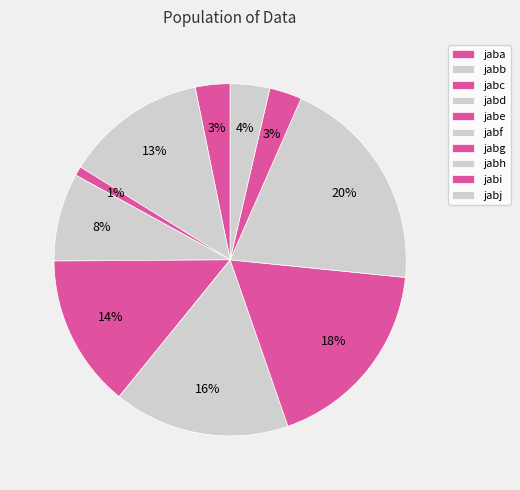

Rank the categories by value from highest to lowest.

jabh, jabg, jabf, jabe, jabb, jabd, jabj, jaba, jabi, jabc